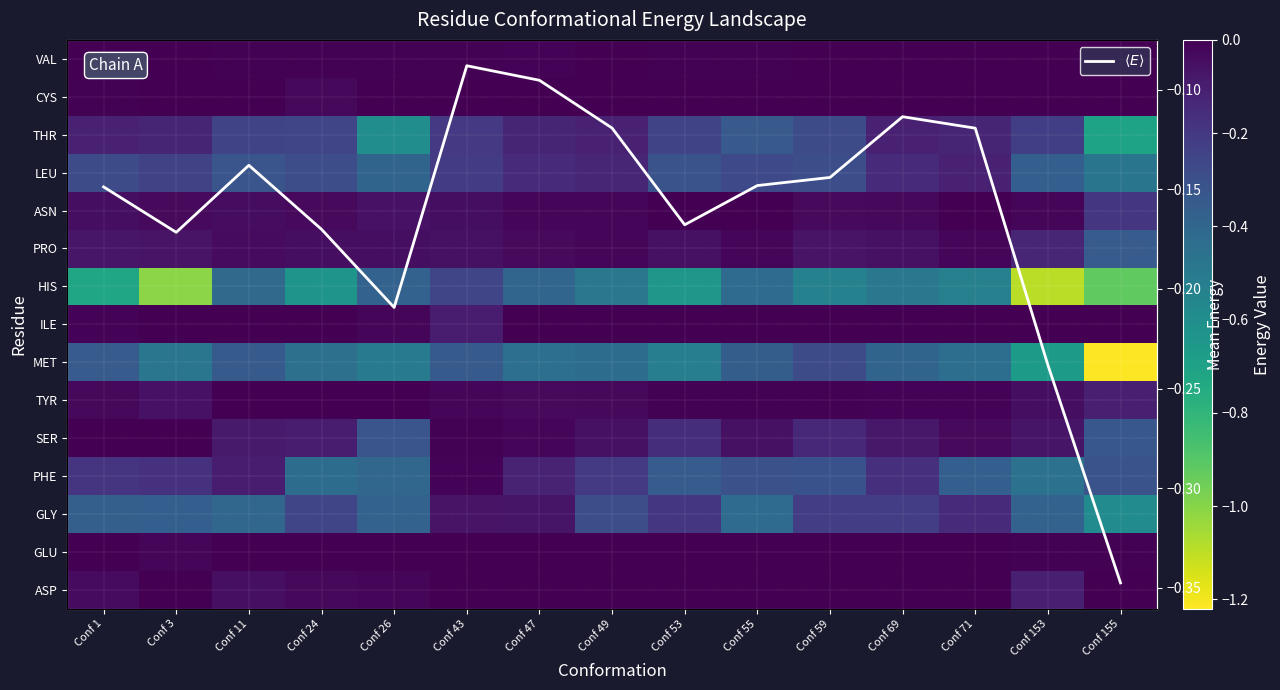

Is the value of LEU at Conf 49 greater than the value of PHE at Conf 155?

Yes